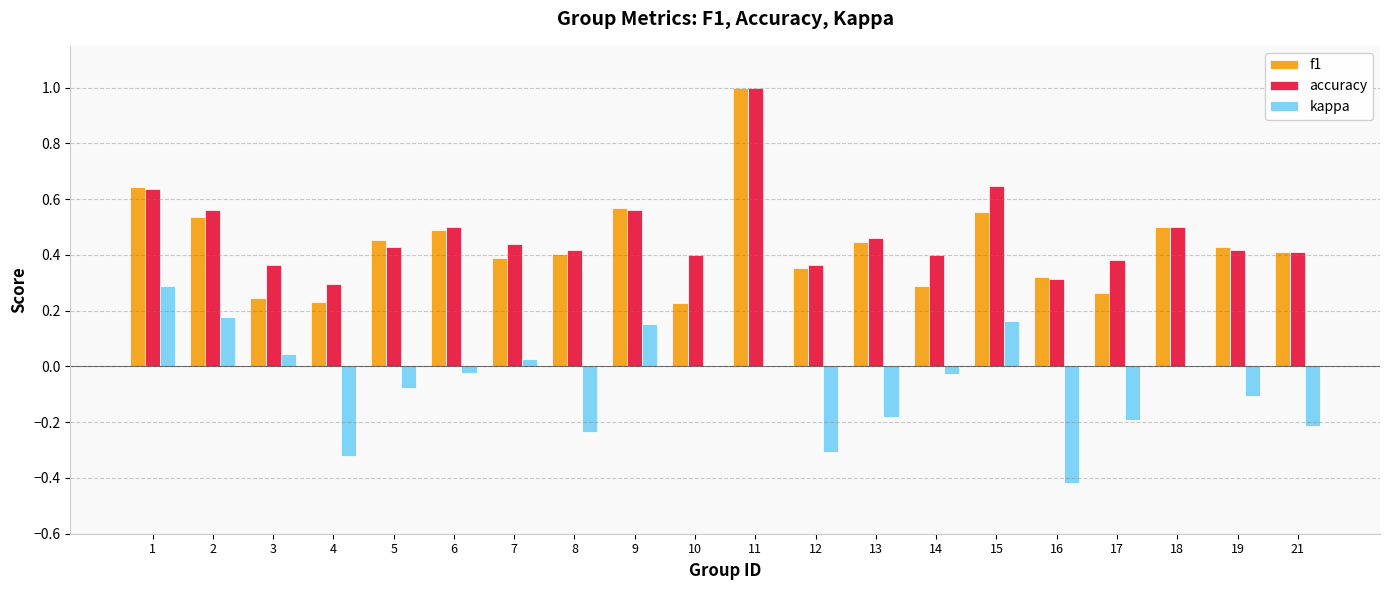

Is the value of kappa at 17 greater than the value of accuracy at 11?

No